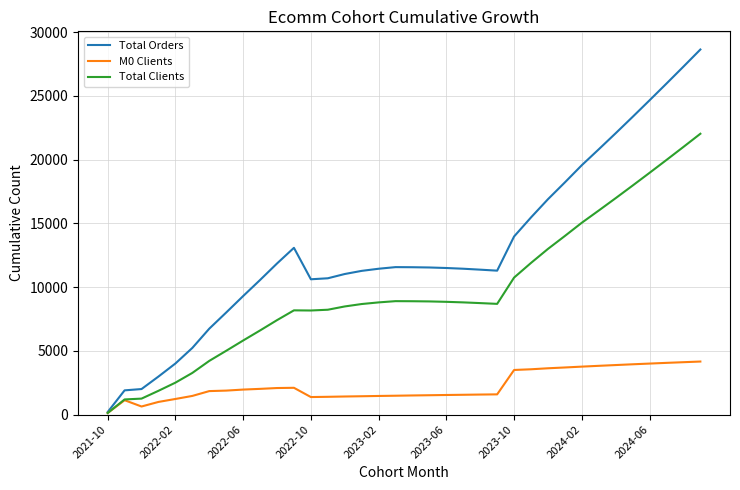

Rank the series by their average value, from lowest to highest.

M0 Clients, Total Clients, Total Orders